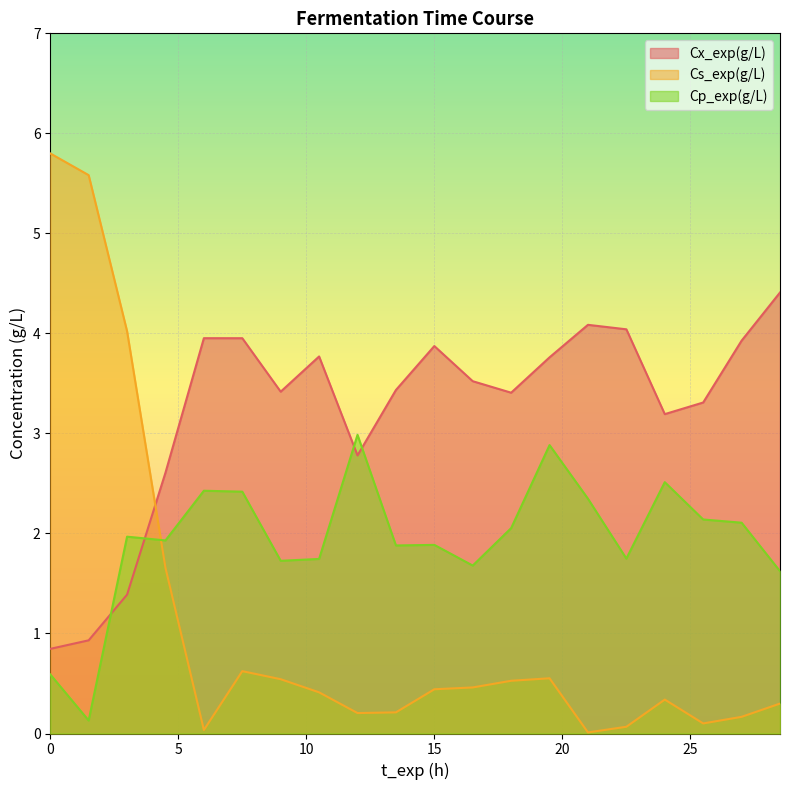

Which series has the widest spread of values?

Cs_exp(g/L)